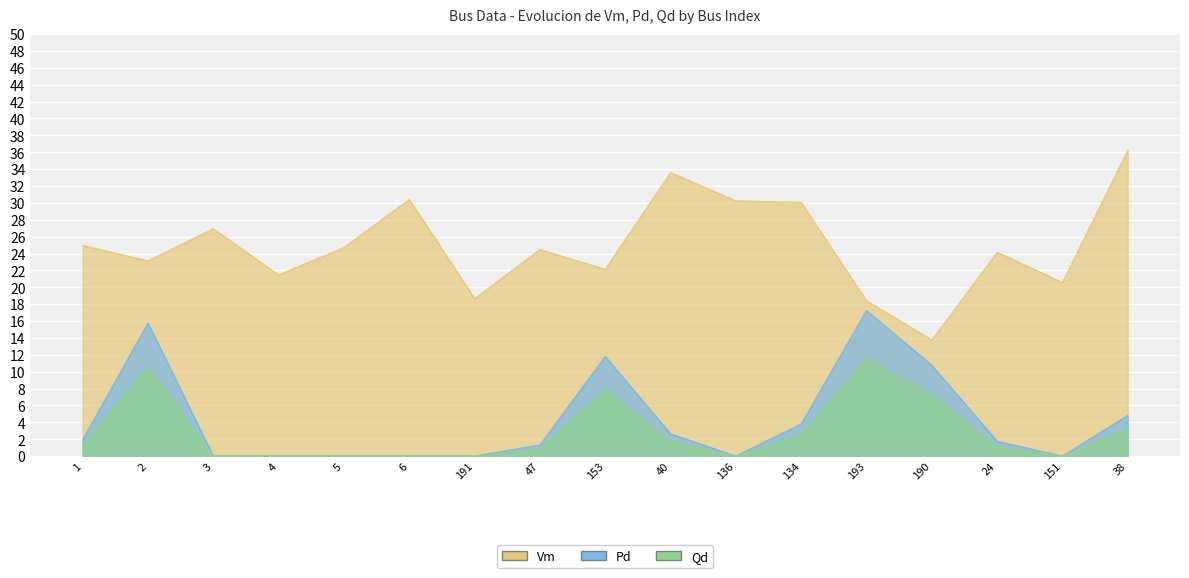

Does the chart display data point markers on the line(s)?

No